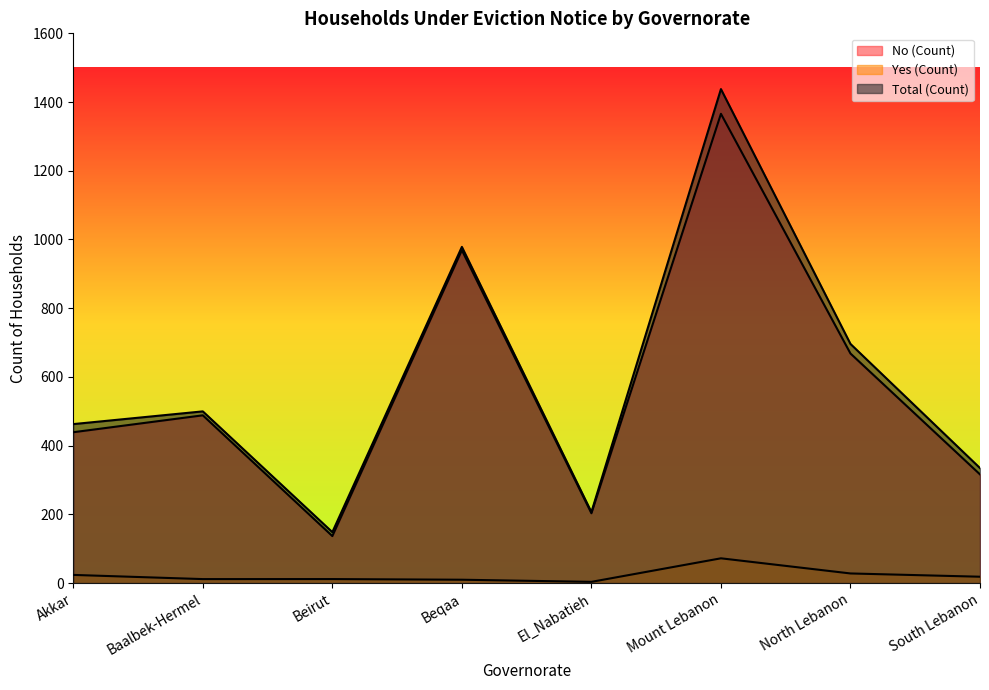

True or false: Yes (Count) and No (Count) intersect in this chart.

False